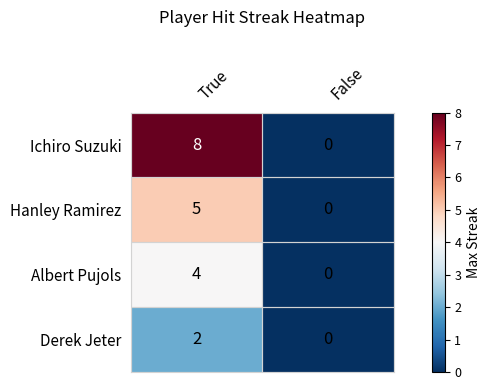

At which category is the sum across all series the highest?

True